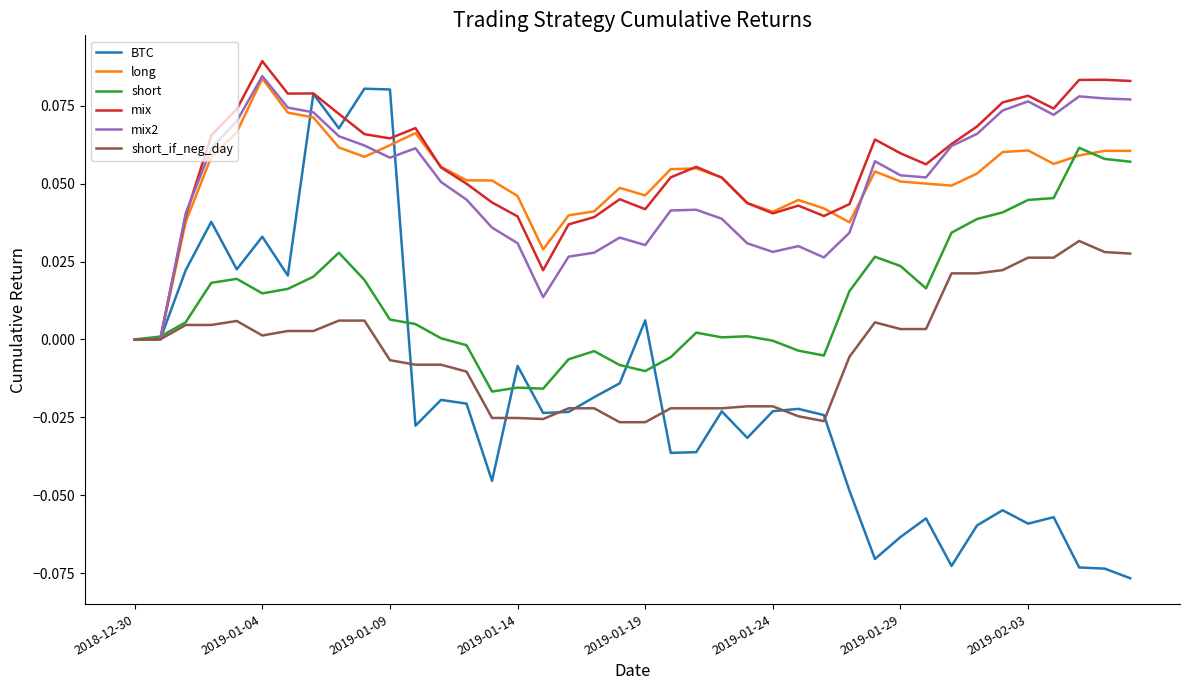

Which series has the largest range (max minus min)?

BTC